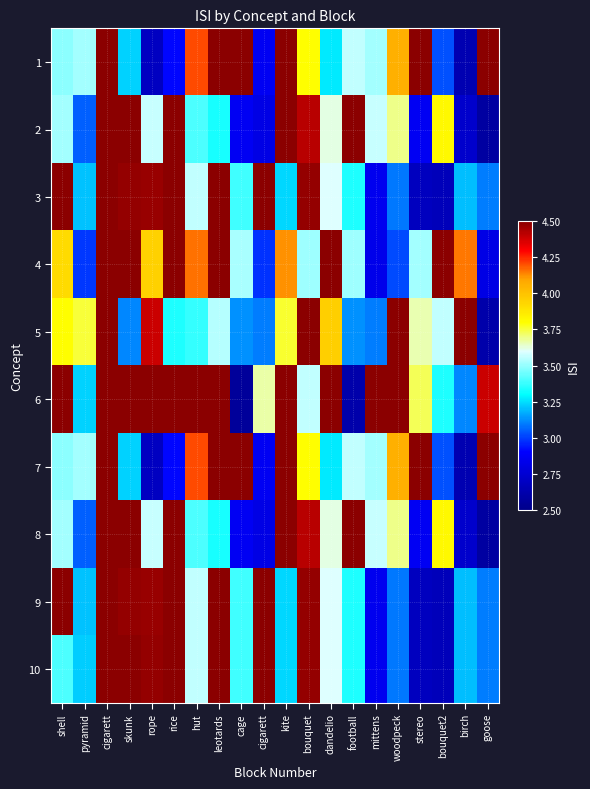

Reading left to right, list all the values displayed in this chart.

1: shell=3.5	pyramid=3.5	cigarett=6.5	skunk=3.2	rope=2.7	rice=2.9	hut=4.2	leotards=5.2	cage=7.5	cigarett=2.9	kite=4.6	bouquet=3.8	dandelio=3.3	football=3.6	mittens=3.5	woodpeck=4.1	stereo=4.5	bouquet2=3.0	birch=2.6	goose=5.1
2: shell=3.5	pyramid=3.0	cigarett=6.8	skunk=8.1	rope=3.6	rice=8.9	hut=3.4	leotards=3.3	cage=2.9	cigarett=2.8	kite=5.1	bouquet=4.4	dandelio=3.6	football=5.1	mittens=3.6	woodpeck=3.7	stereo=2.9	bouquet2=3.8	birch=2.7	goose=2.6
3: shell=4.5	pyramid=3.2	cigarett=6.3	skunk=4.5	rope=4.5	rice=6.7	hut=3.6	leotards=4.8	cage=3.4	cigarett=5.3	kite=3.2	bouquet=4.5	dandelio=3.6	football=3.3	mittens=2.9	woodpeck=3.1	stereo=2.7	bouquet2=2.7	birch=3.2	goose=3.1
4: shell=3.9	pyramid=3.0	cigarett=5.9	skunk=4.7	rope=4.0	rice=5.4	hut=4.2	leotards=5.7	cage=3.5	cigarett=3.0	kite=4.1	bouquet=3.5	dandelio=5.4	football=3.5	mittens=2.8	woodpeck=3.0	stereo=3.5	bouquet2=5.4	birch=4.2	goose=2.8
5: shell=3.8	pyramid=3.8	cigarett=6.2	skunk=3.1	rope=4.4	rice=3.3	hut=3.4	leotards=3.5	cage=3.1	cigarett=3.1	kite=3.8	bouquet=4.7	dandelio=4.0	football=3.1	mittens=3.1	woodpeck=5.4	stereo=3.7	bouquet2=3.6	birch=5.5	goose=2.6
6: shell=4.6	pyramid=3.2	cigarett=6.3	skunk=8.4	rope=5.9	rice=5.6	hut=9.9	leotards=5.4	cage=2.6	cigarett=3.7	kite=9.6	bouquet=3.6	dandelio=5.5	football=2.6	mittens=8.4	woodpeck=6.2	stereo=3.7	bouquet2=3.3	birch=3.1	goose=4.4
7: shell=3.5	pyramid=3.5	cigarett=6.5	skunk=3.2	rope=2.7	rice=2.9	hut=4.2	leotards=5.2	cage=7.5	cigarett=2.9	kite=4.6	bouquet=3.8	dandelio=3.3	football=3.6	mittens=3.5	woodpeck=4.1	stereo=4.5	bouquet2=3.0	birch=2.6	goose=5.1
8: shell=3.5	pyramid=3.0	cigarett=6.8	skunk=8.1	rope=3.6	rice=8.9	hut=3.4	leotards=3.3	cage=2.9	cigarett=2.8	kite=5.1	bouquet=4.4	dandelio=3.6	football=5.1	mittens=3.6	woodpeck=3.7	stereo=2.9	bouquet2=3.8	birch=2.7	goose=2.6
9: shell=4.5	pyramid=3.2	cigarett=6.3	skunk=4.5	rope=4.5	rice=6.7	hut=3.6	leotards=4.8	cage=3.4	cigarett=5.3	kite=3.2	bouquet=4.5	dandelio=3.6	football=3.3	mittens=2.9	woodpeck=3.1	stereo=2.7	bouquet2=2.7	birch=3.2	goose=3.1
10: shell=3.4	pyramid=3.2	cigarett=6.3	skunk=4.5	rope=4.5	rice=6.7	hut=3.6	leotards=4.8	cage=3.4	cigarett=5.3	kite=3.2	bouquet=4.5	dandelio=3.6	football=3.3	mittens=2.9	woodpeck=3.1	stereo=2.7	bouquet2=2.7	birch=3.2	goose=3.1